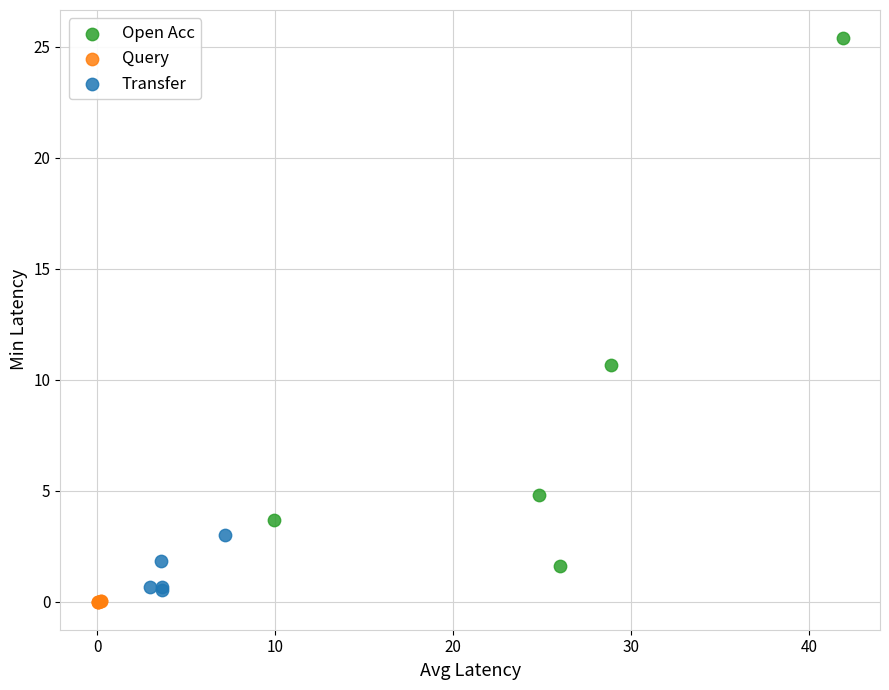

Which series has the widest spread of Y values?

Open Acc